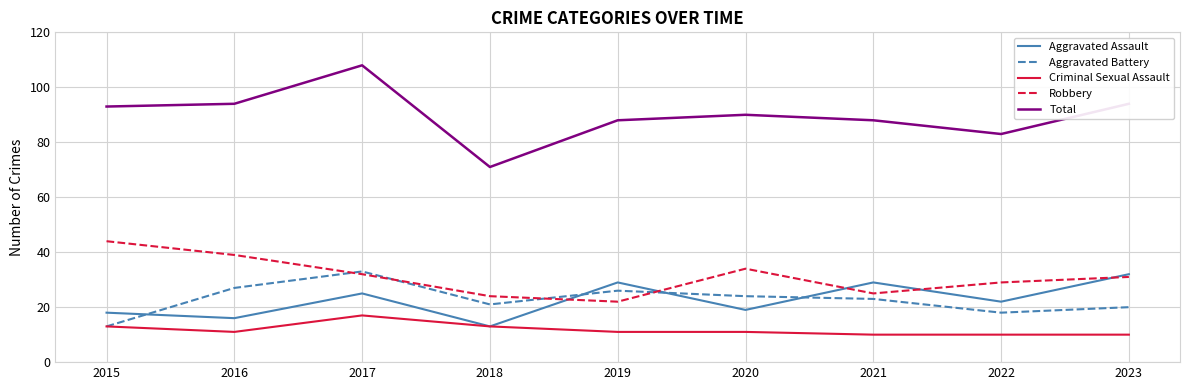

Which series ends up on top after the final intersection of Aggravated Assault and Aggravated Battery?

Aggravated Assault